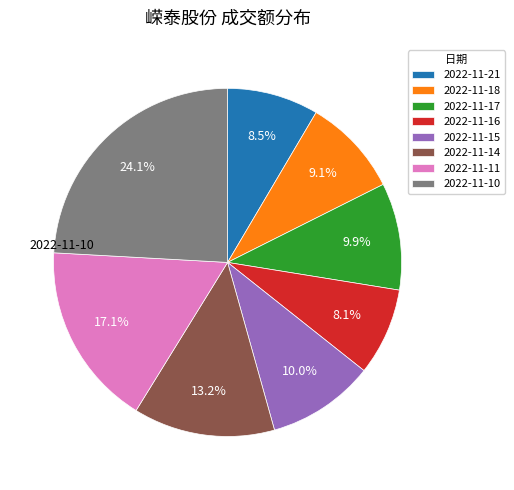

True or false: 2022-11-18 accounts for 3% of the total.

False